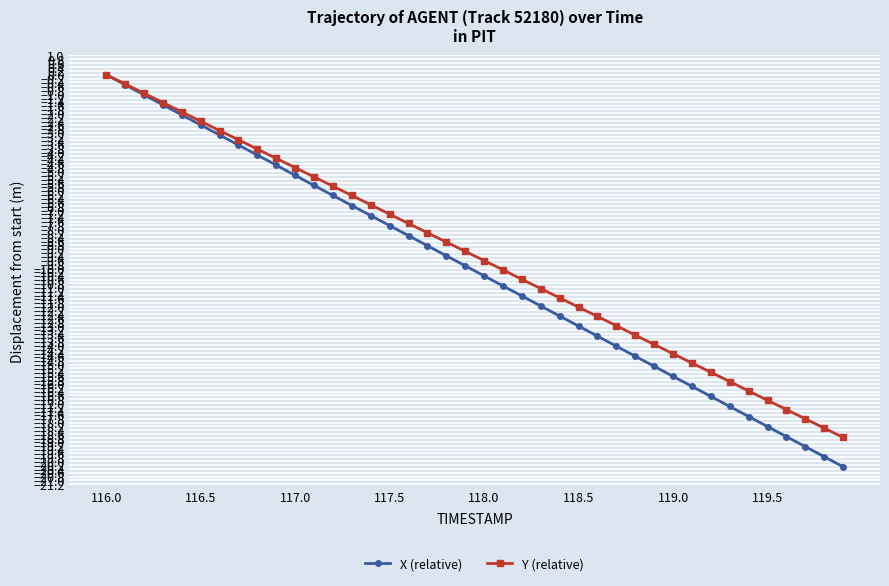

Which series has the widest spread of values?

X (relative)